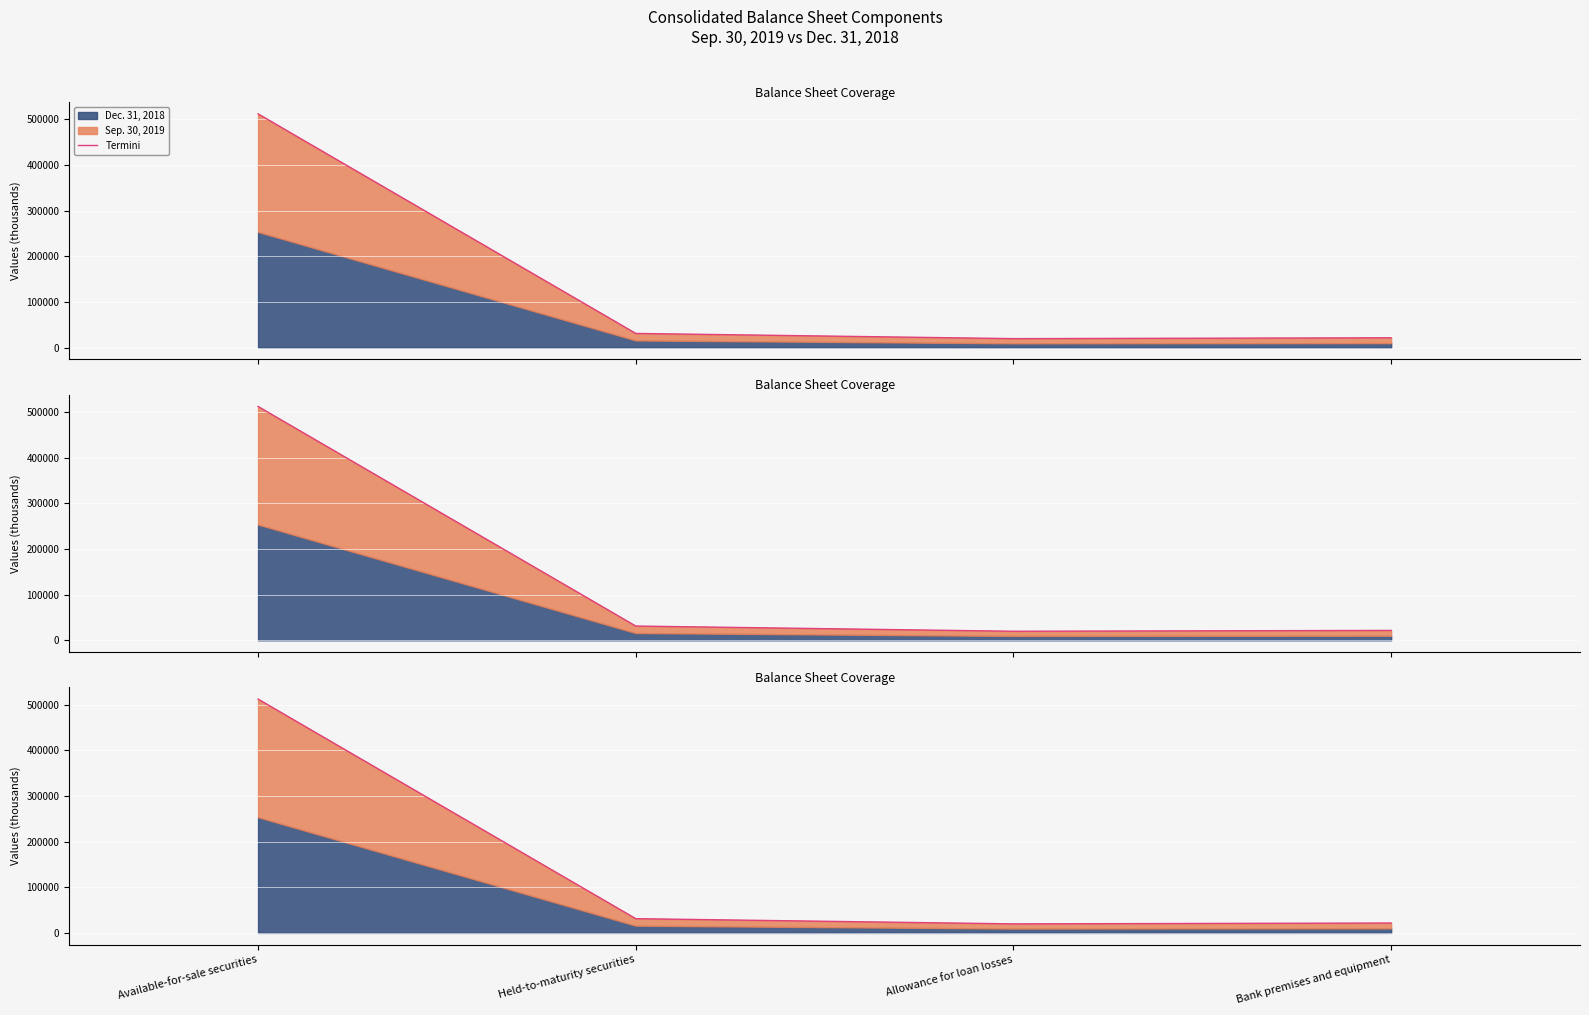

Is it true that the value at Available-for-sale securities is 512315?

True